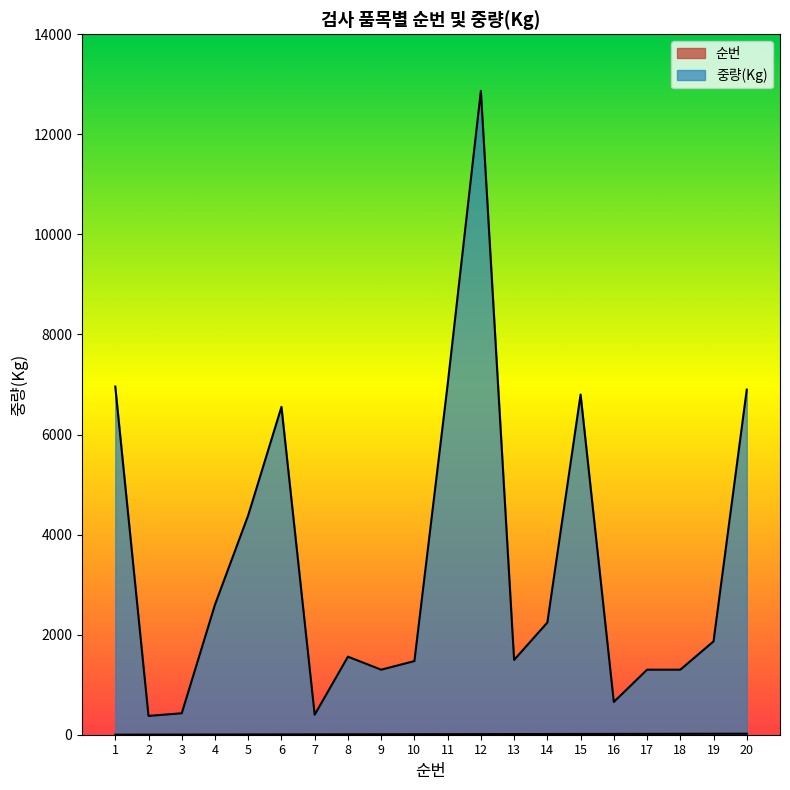

Count the number of categories in the chart.

20